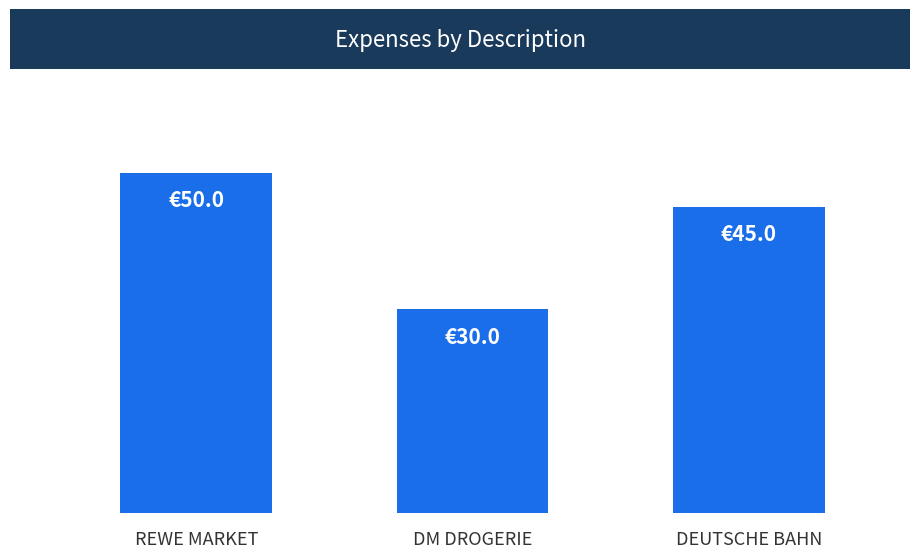

Which has a higher value, DM DROGERIE or DEUTSCHE BAHN?

DEUTSCHE BAHN